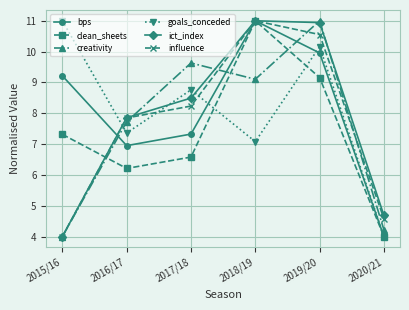

What is the difference between the second highest and minimum values in the clean_sheets series?

5.2